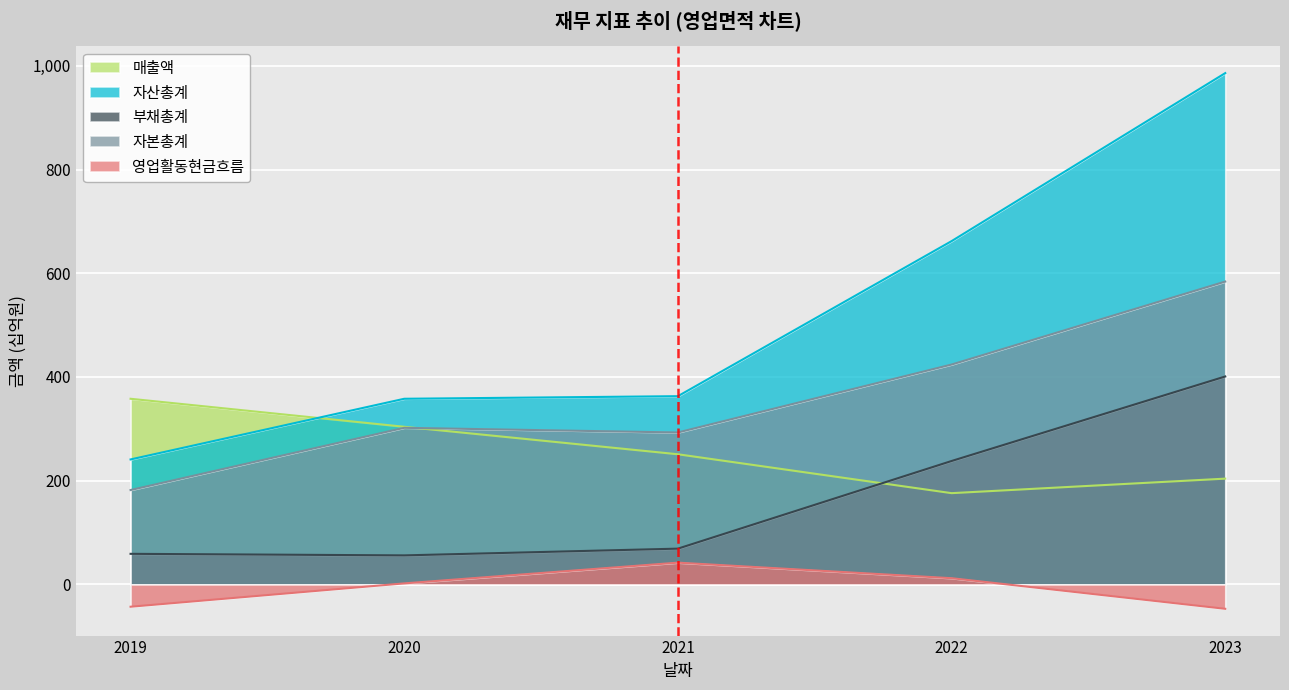

At 2022, list the series in order from smallest to largest.

영업활동현금흐름, 매출액, 부채총계, 자본총계, 자산총계